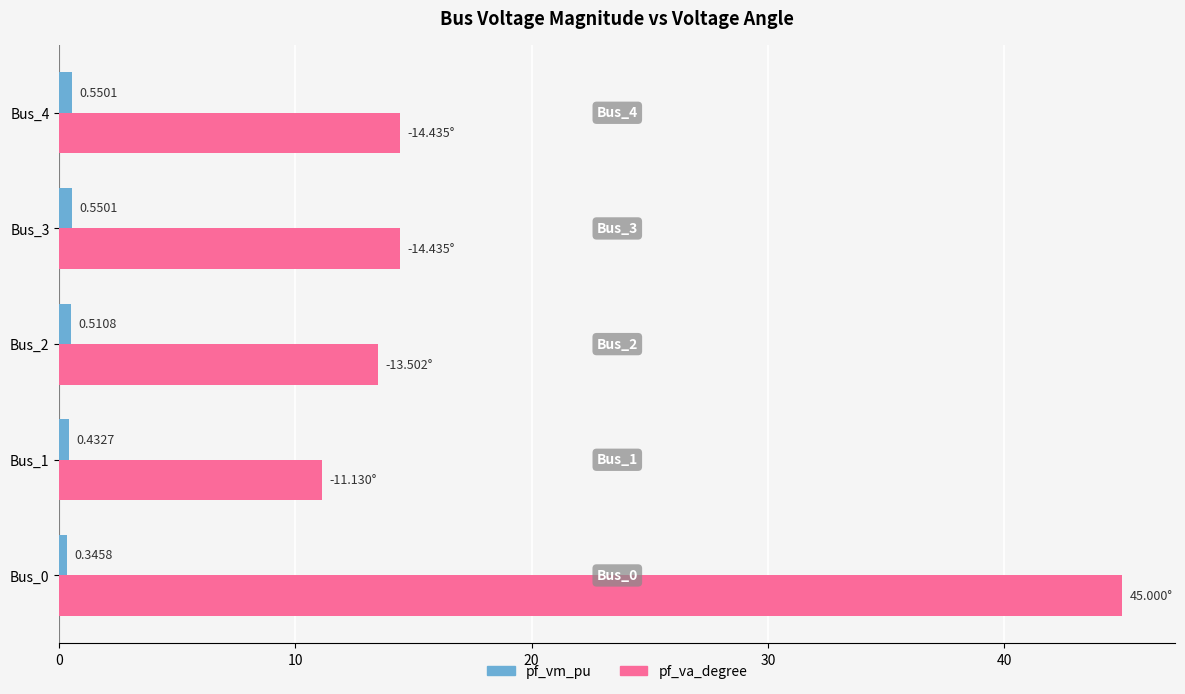

Rank the series by their average value, from highest to lowest.

pf_va_degree, pf_vm_pu